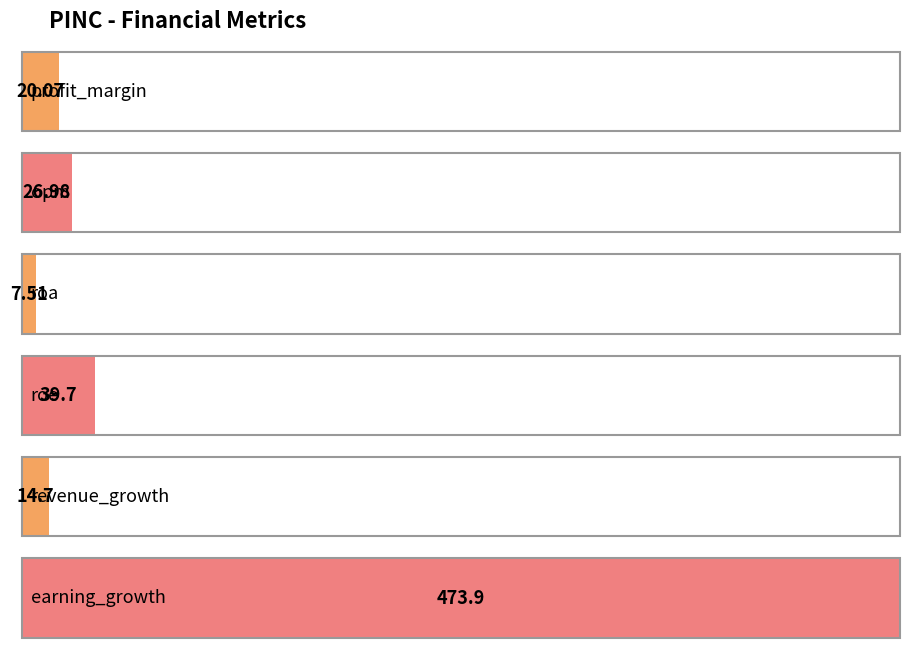

The value at roe is 10.1. True or false?

False